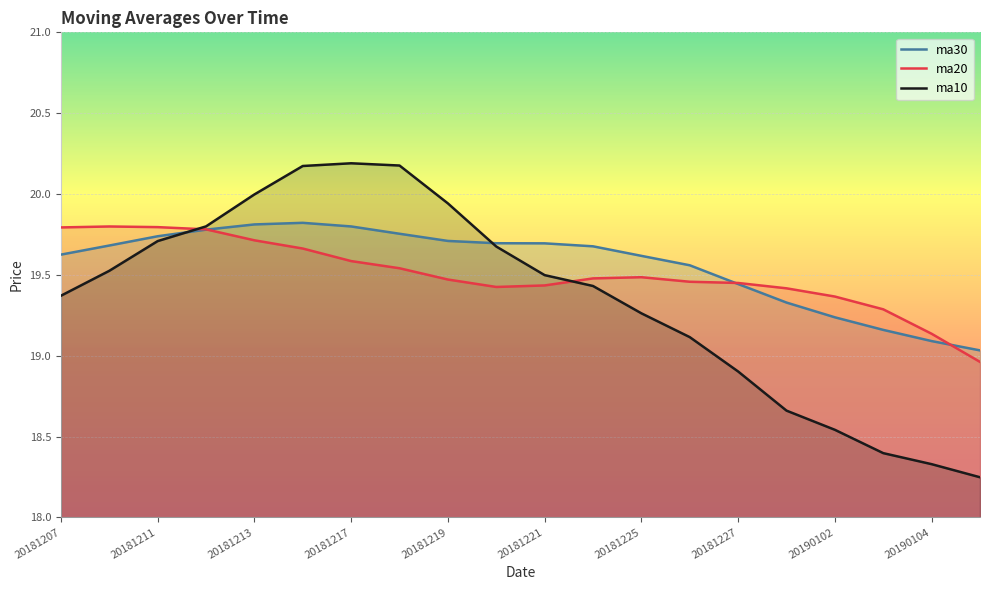

Which series changed the most between 20181224 and 20181226?

ma10